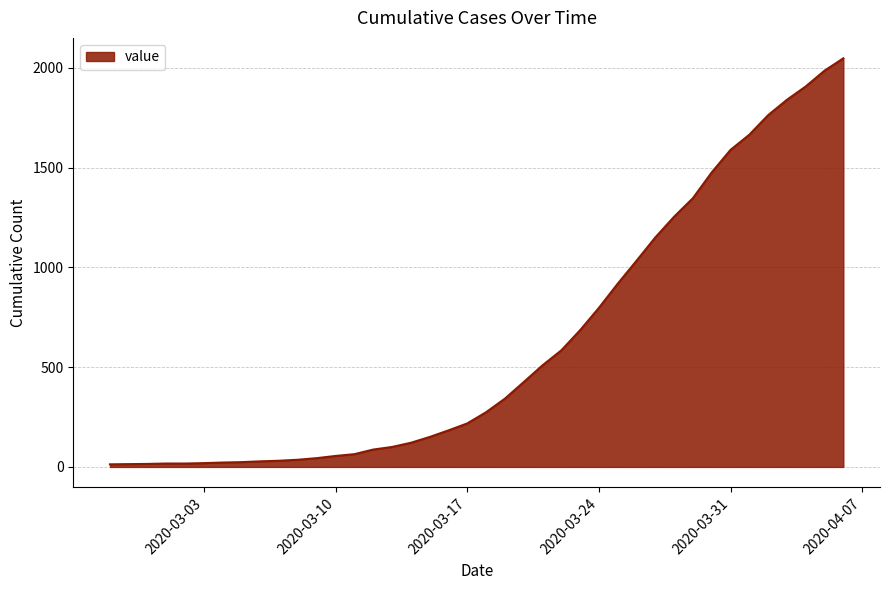

What is the difference between the maximum and minimum values?

2035